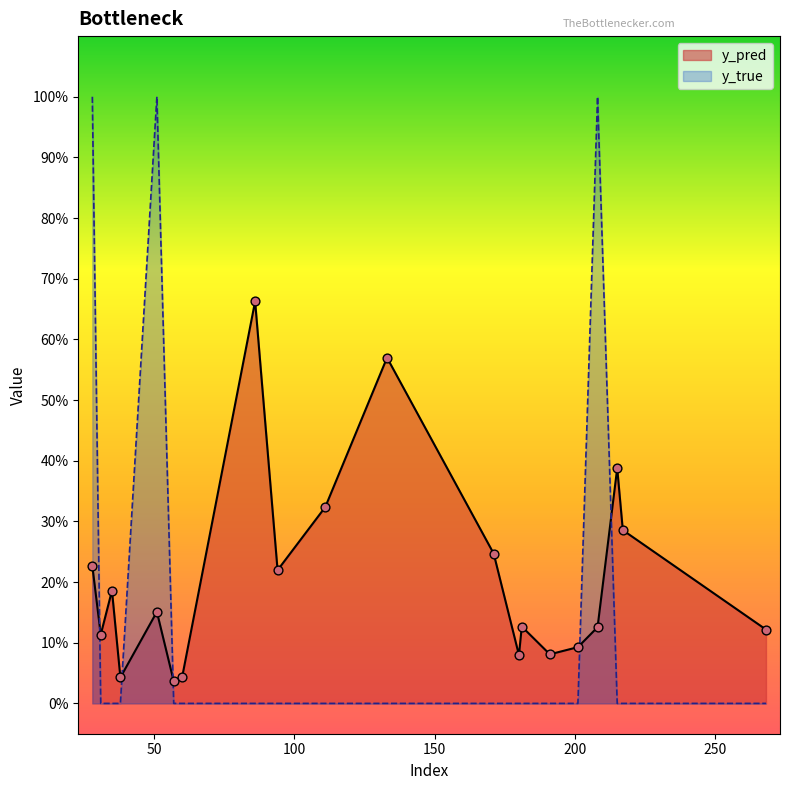

What are all the series names shown in the legend?

y_pred, y_true